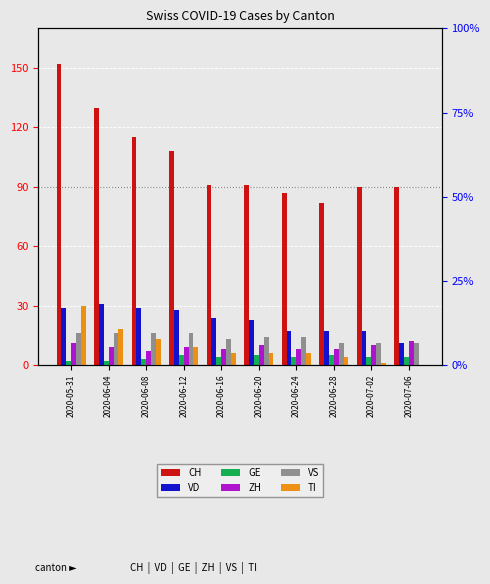

How many data points in VS are less than 14?

4